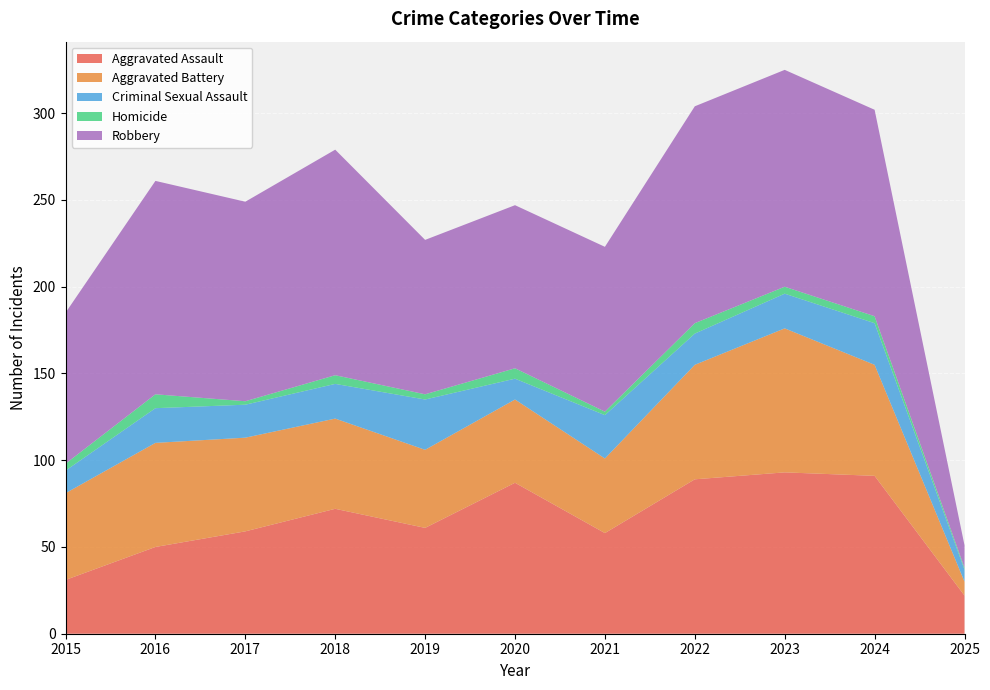

Reading left to right, what are all the values shown in this chart?

Aggravated Assault: 31	50	59	72	61	87	58	89	93	91	22
Aggravated Battery: 50	60	54	52	45	48	43	66	83	64	8
Criminal Sexual Assault: 13	20	19	20	29	12	25	18	20	24	7
Homicide: 4	8	2	5	3	6	2	6	4	4	1
Robbery: 87	123	115	130	89	94	95	125	125	119	13